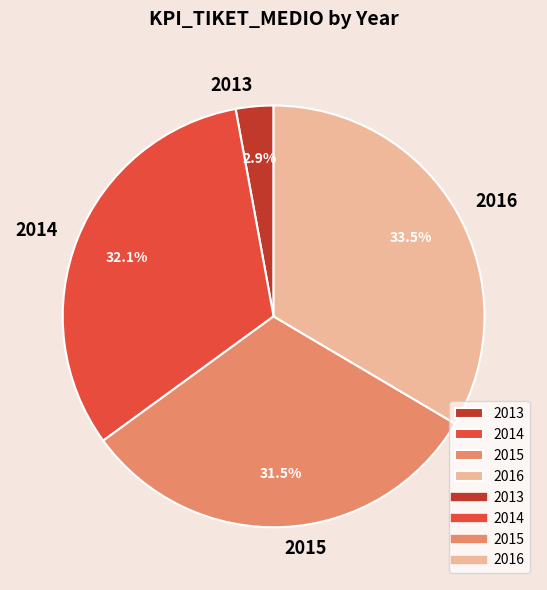

True or false: 2016 accounts for 11% of the total.

False